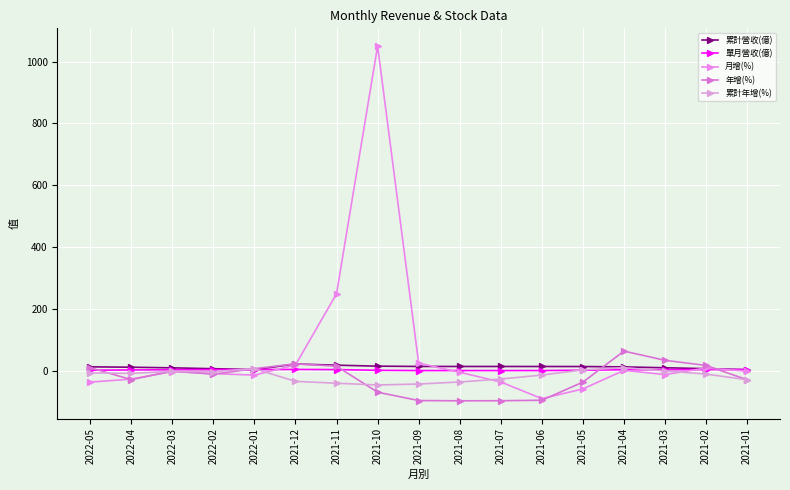

What is the lowest value of the 累計營收(億) series?

3.0